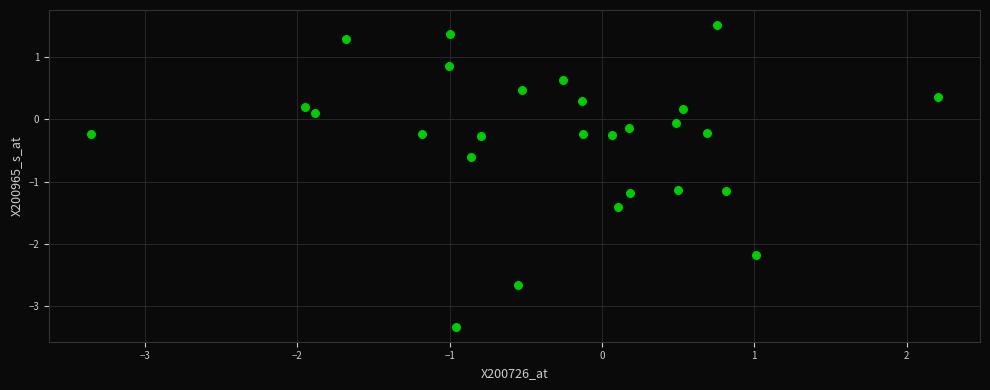

What is the range of X values (max minus min)?

5.6